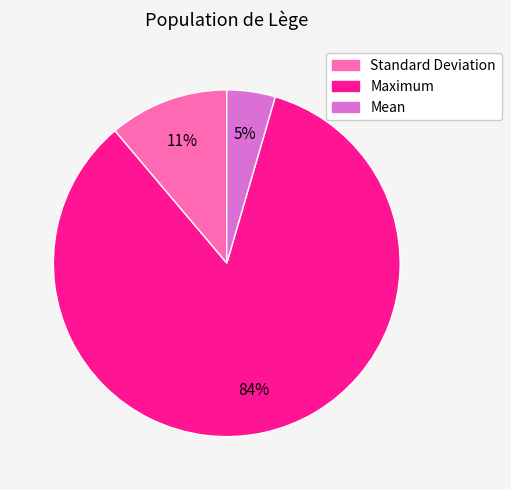

Rank the categories by value from lowest to highest.

Mean, Standard Deviation, Maximum